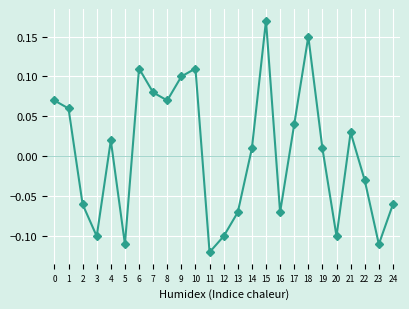

Between 10 and 23, which is larger?

10